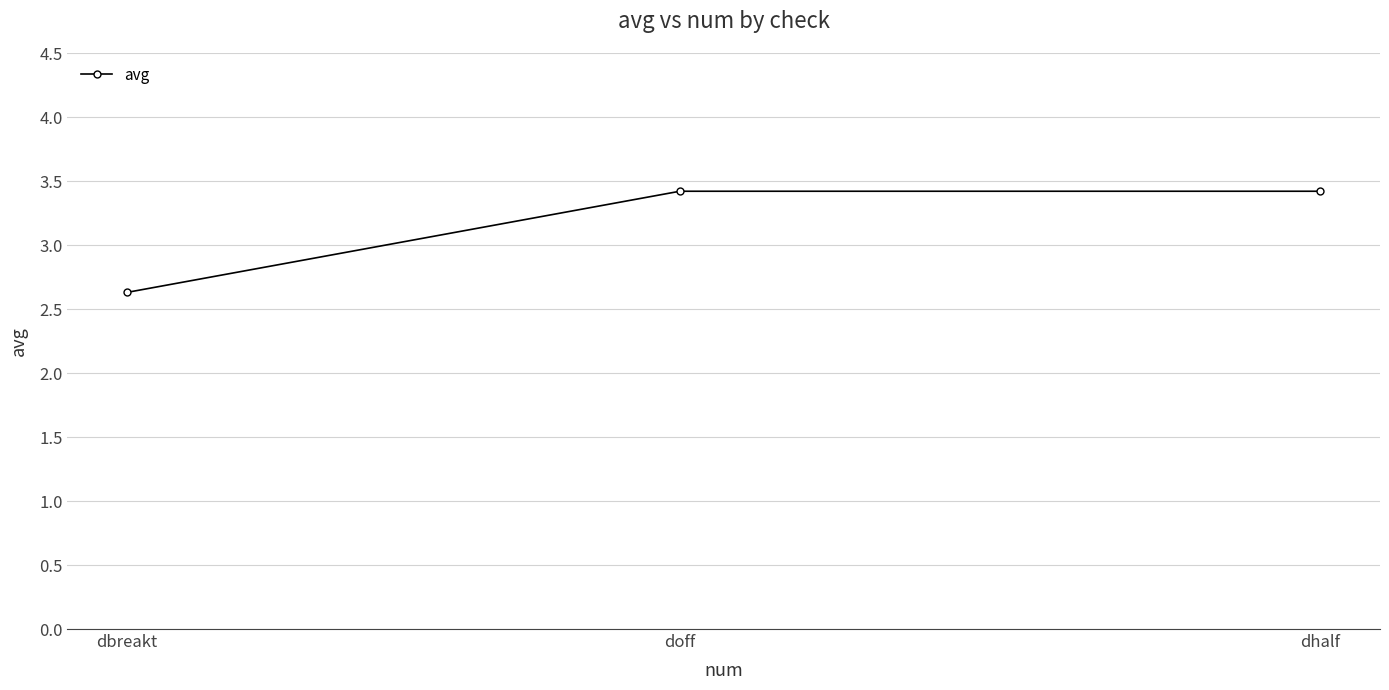

What is the approximate value at dhalf?

3.4